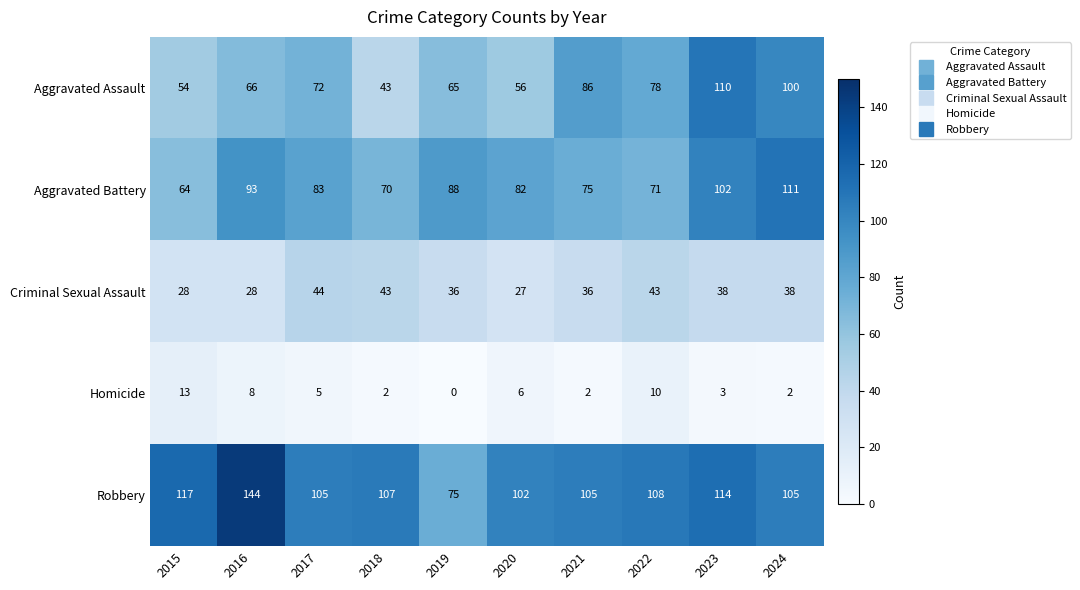

How many values in the Homicide series are below 5?

5